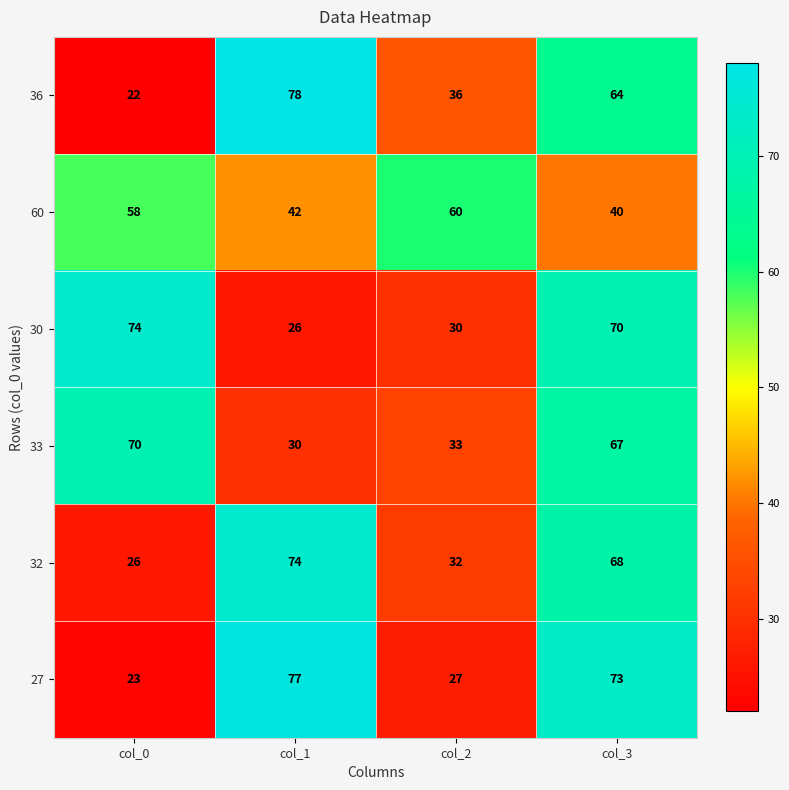

Where does the 36 series first go above 64?

col_1